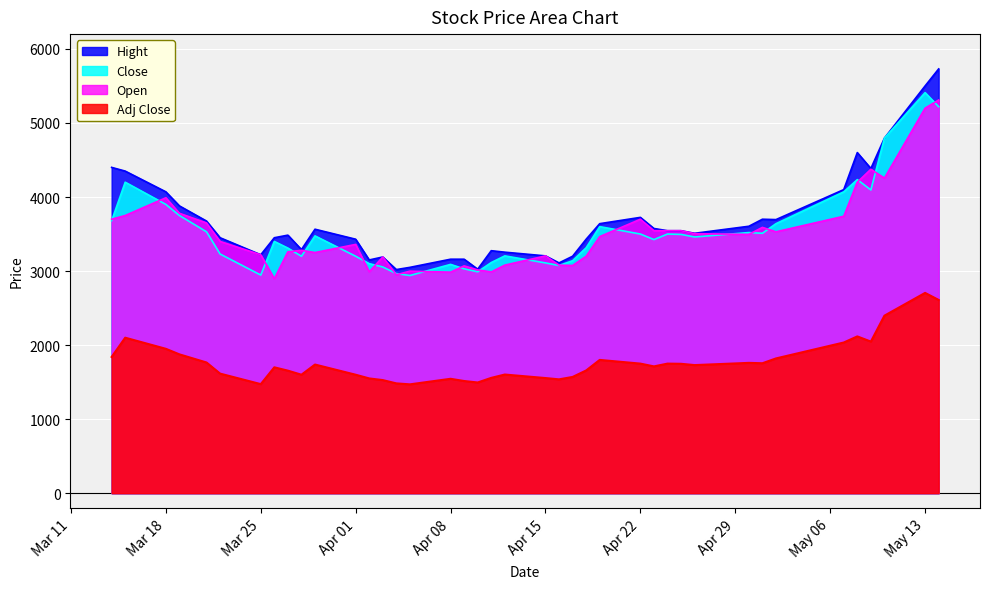

True or false: Open and Adj Close intersect in this chart.

False